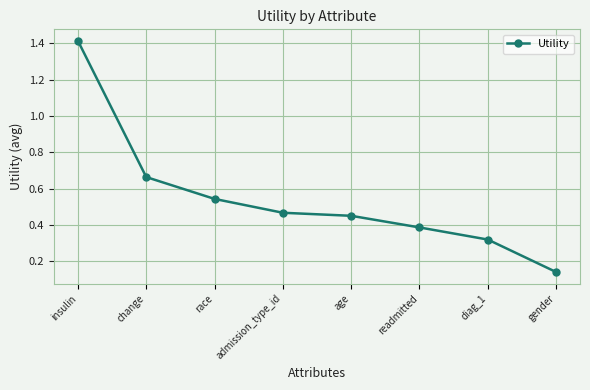

True or false: the data shows 0.1 at age.

False